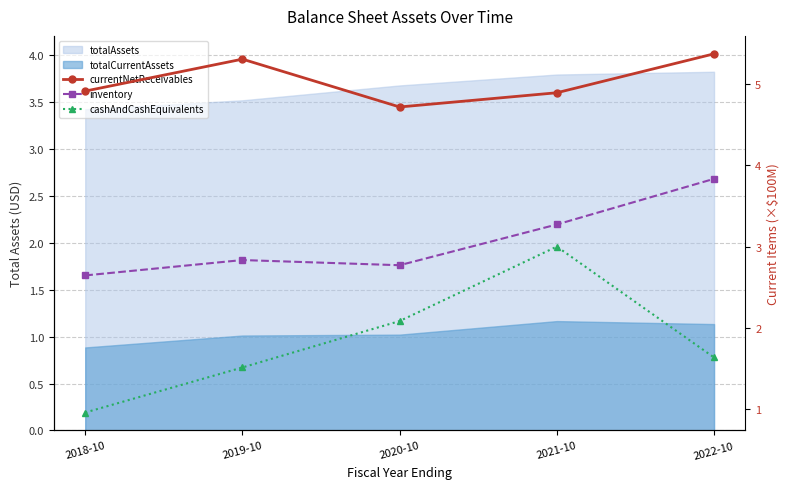

The value of currentNetReceivables at 2018-10 is 4.9. True or false?

True